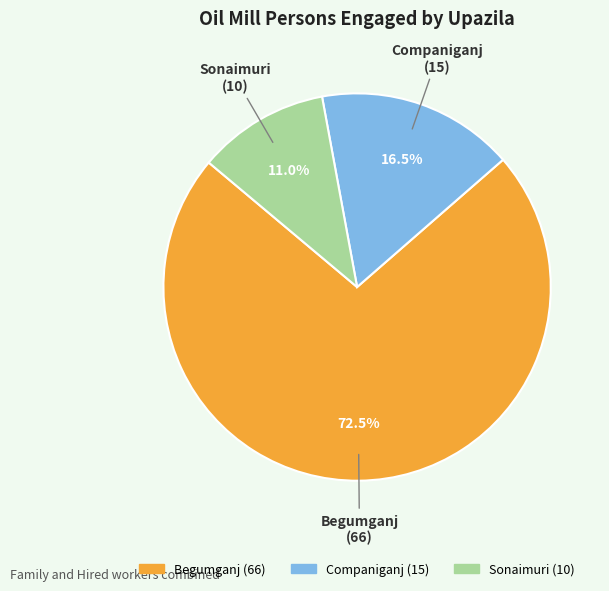

Rank the categories by value from lowest to highest.

Sonaimuri, Companiganj, Begumganj